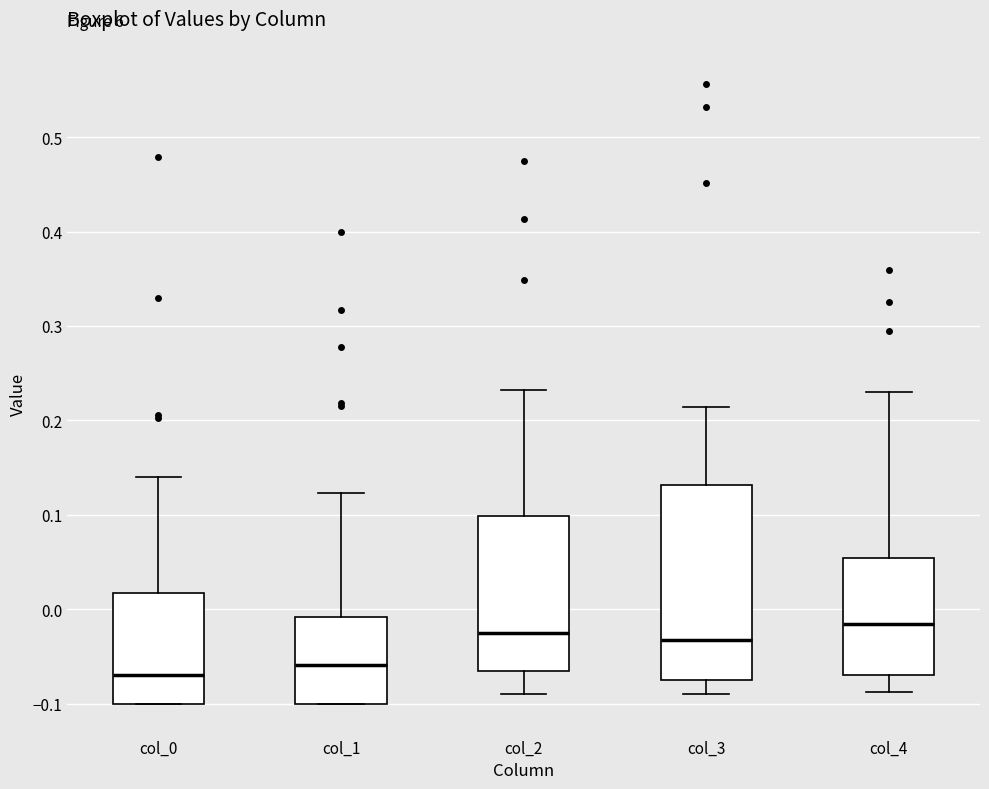

Which box is the tallest, from its lower edge to its upper edge?

col_3